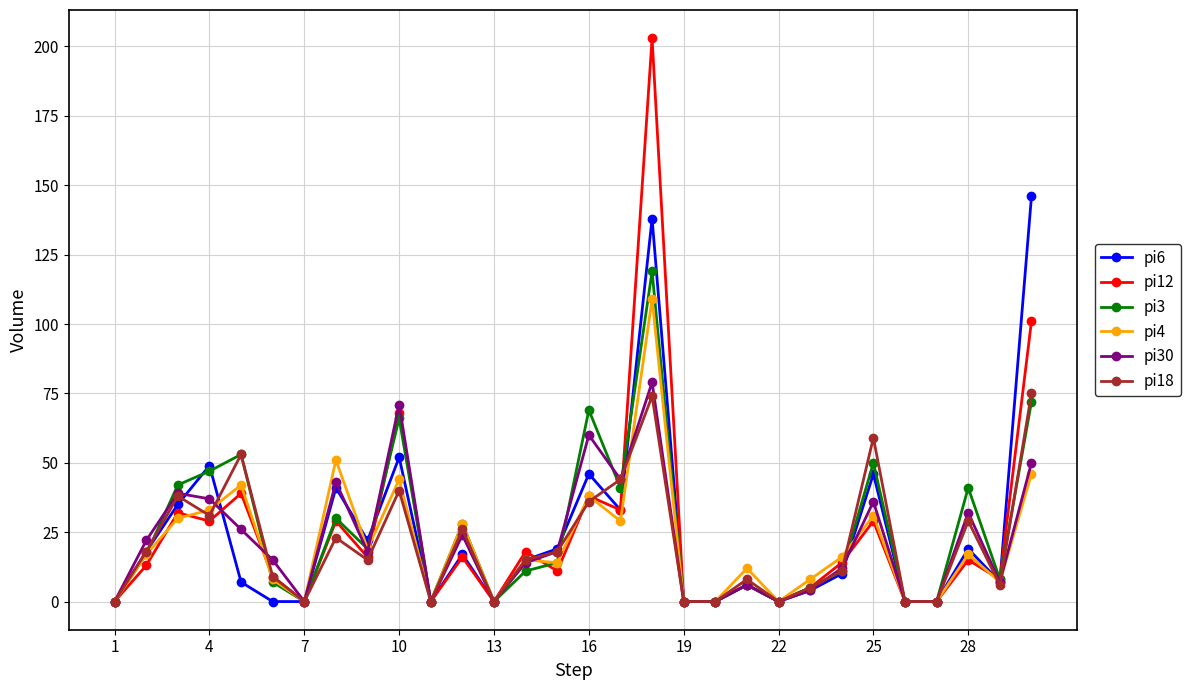

True or false: pi30 has more than 0 points higher than both neighbors.

True